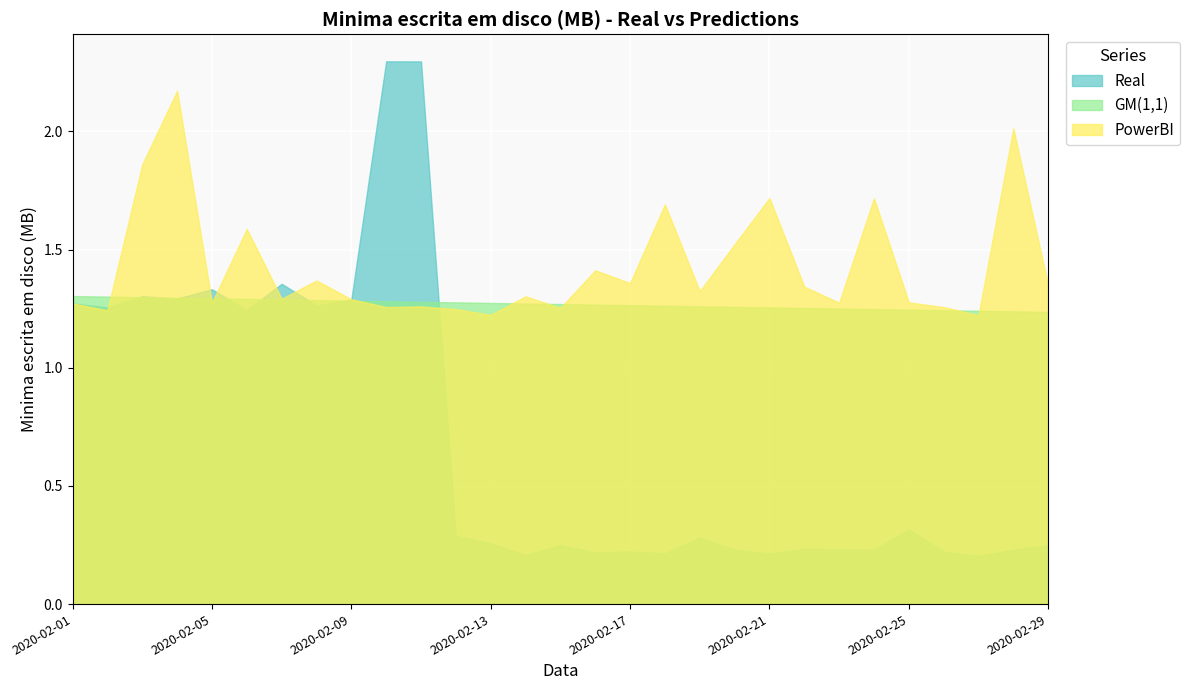

The GM(1,1) series shows 1.9 at 2020-02-22. True or false?

False